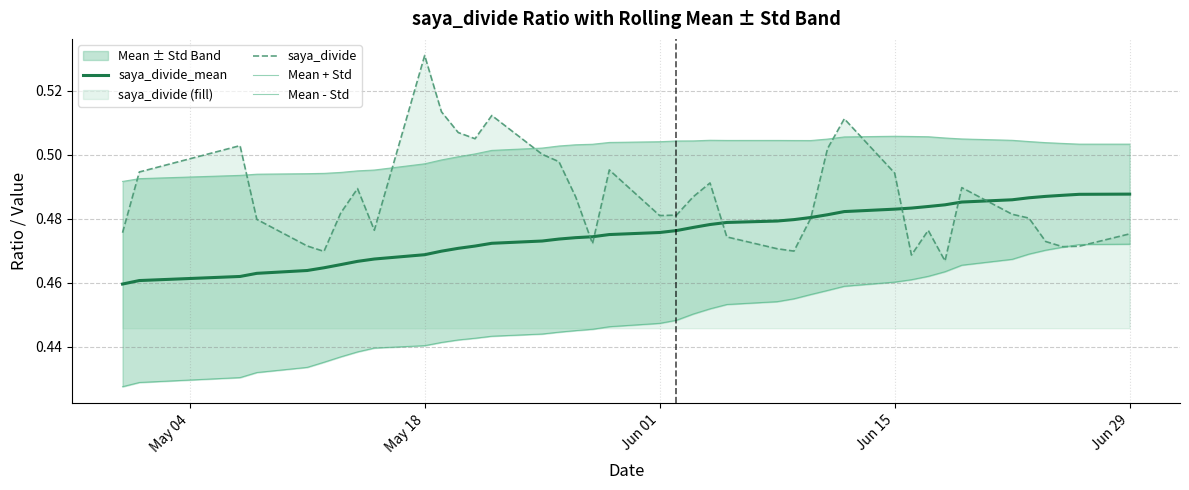

At which label does saya_divide reach its peak?

May 18